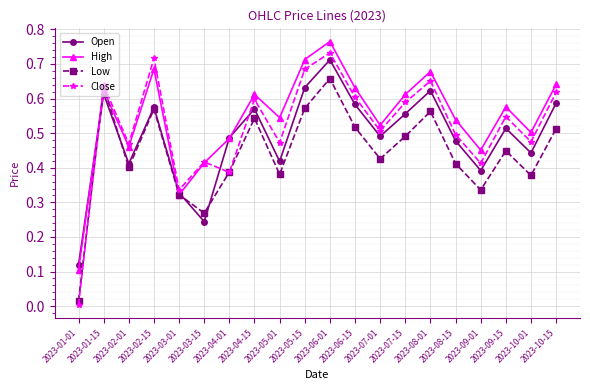

Is it true that Low equals 0.2 at 2023-02-15?

False